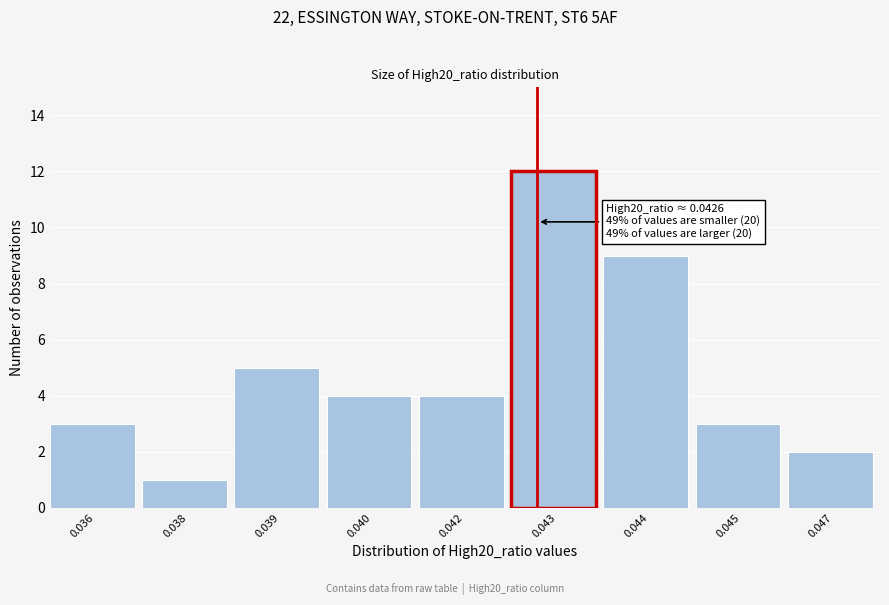

Reading right to left, extract all data points from this chart.

2	3	9	12	4	4	5	1	3